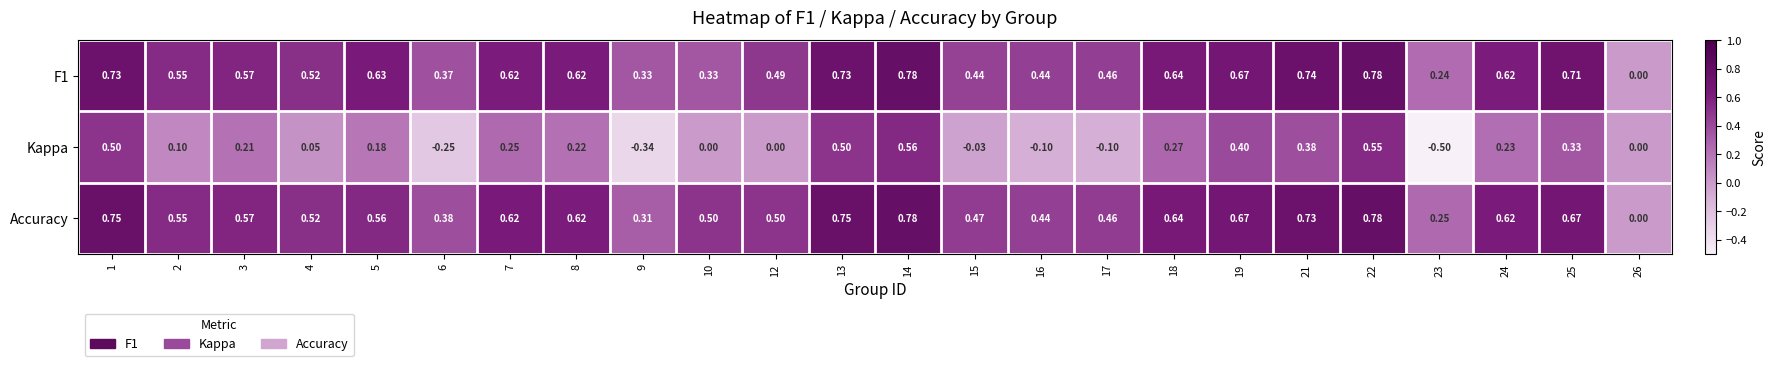

Is the value of F1 at 16 greater than the value of Kappa at 5?

Yes